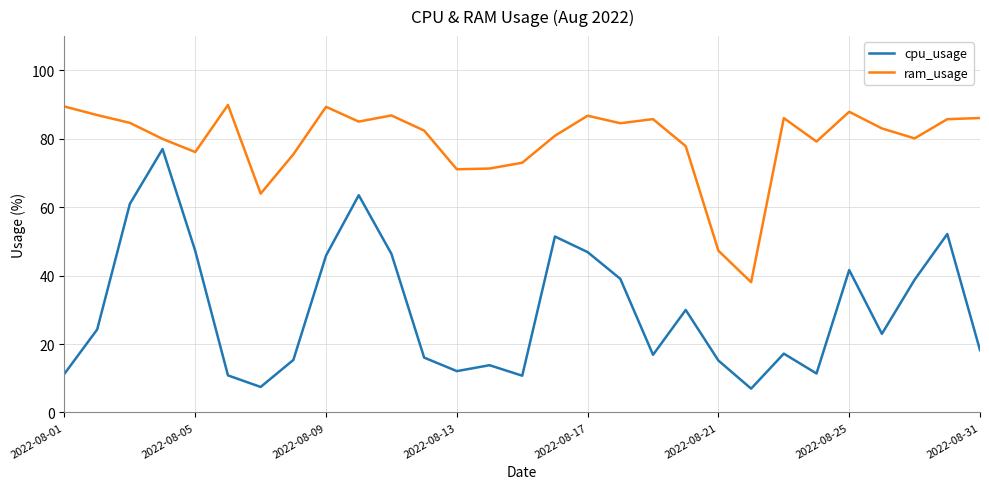

True or false: cpu_usage and ram_usage intersect in this chart.

False